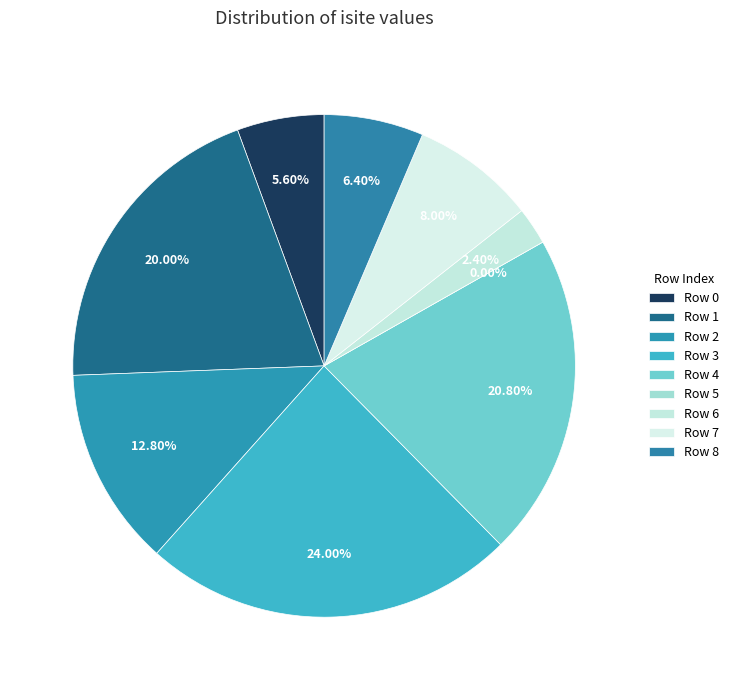

To the nearest percent, what is the combined percentage of 5 and 2?

13%